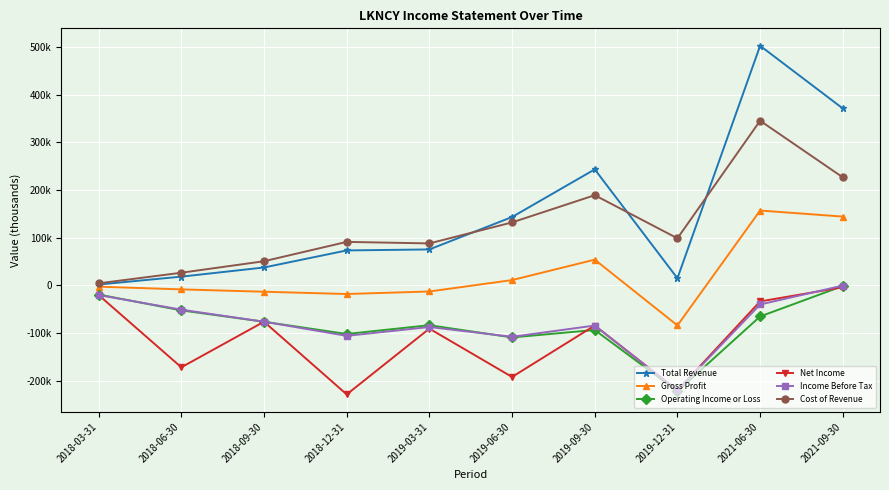

Is this an area chart (filled region under the line)?

No